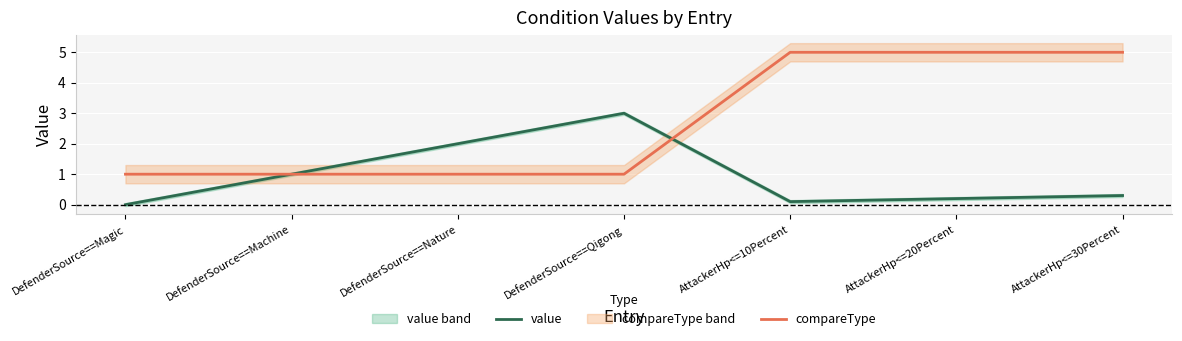

What is the difference between the maximum and second lowest values in the value series?

2.9